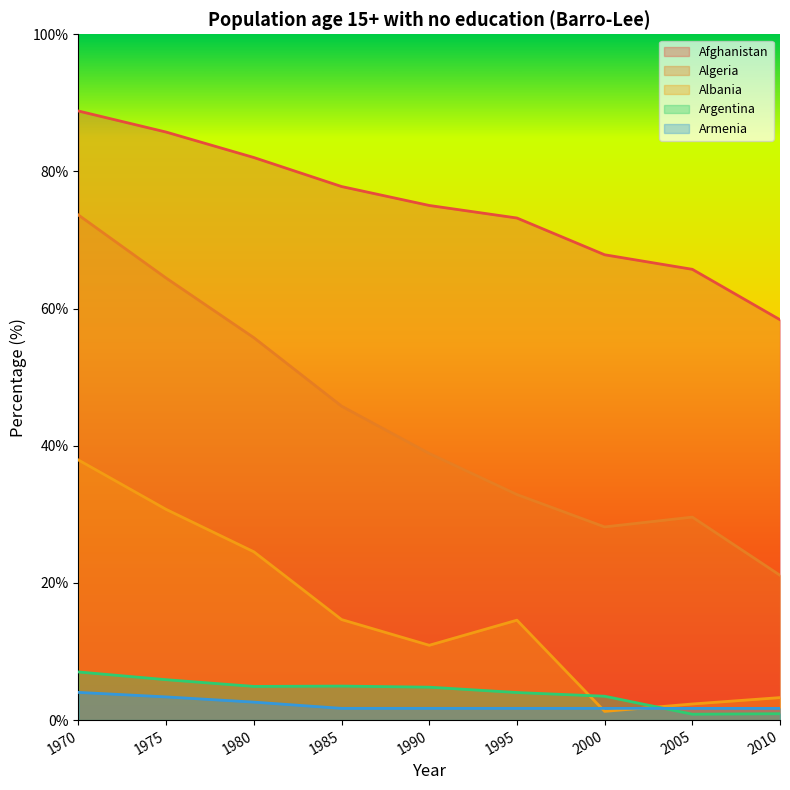

The value of Albania at 2010 is 4.6. True or false?

False